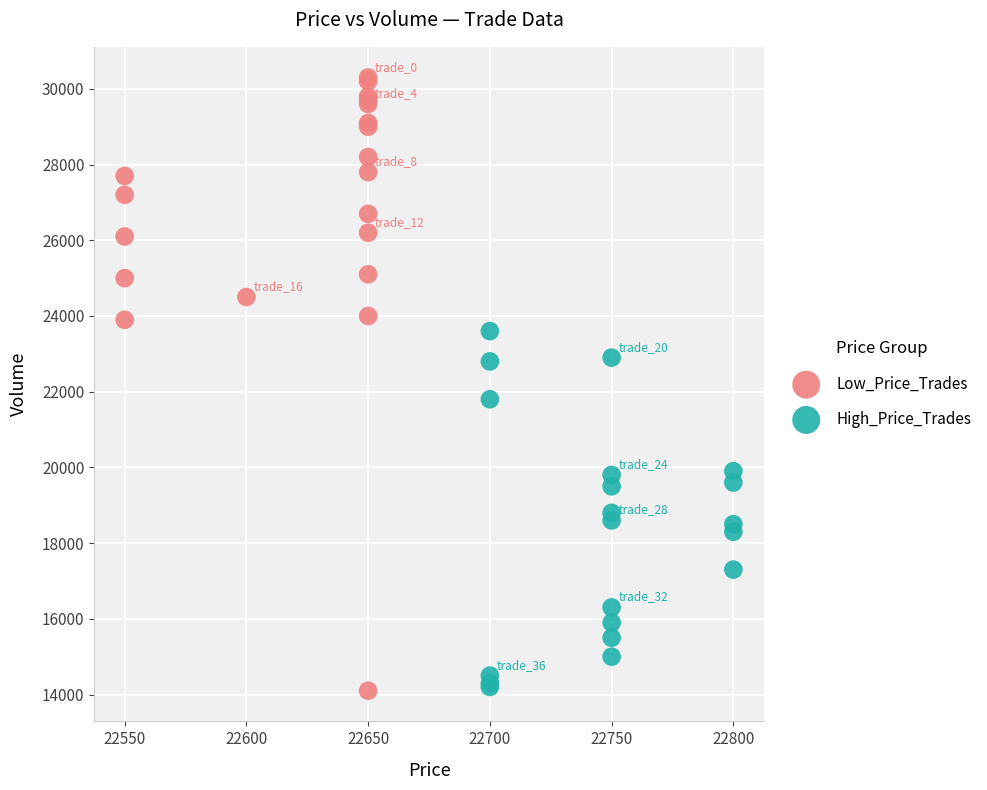

What are all the series names shown in the legend?

Low_Price_Trades, High_Price_Trades